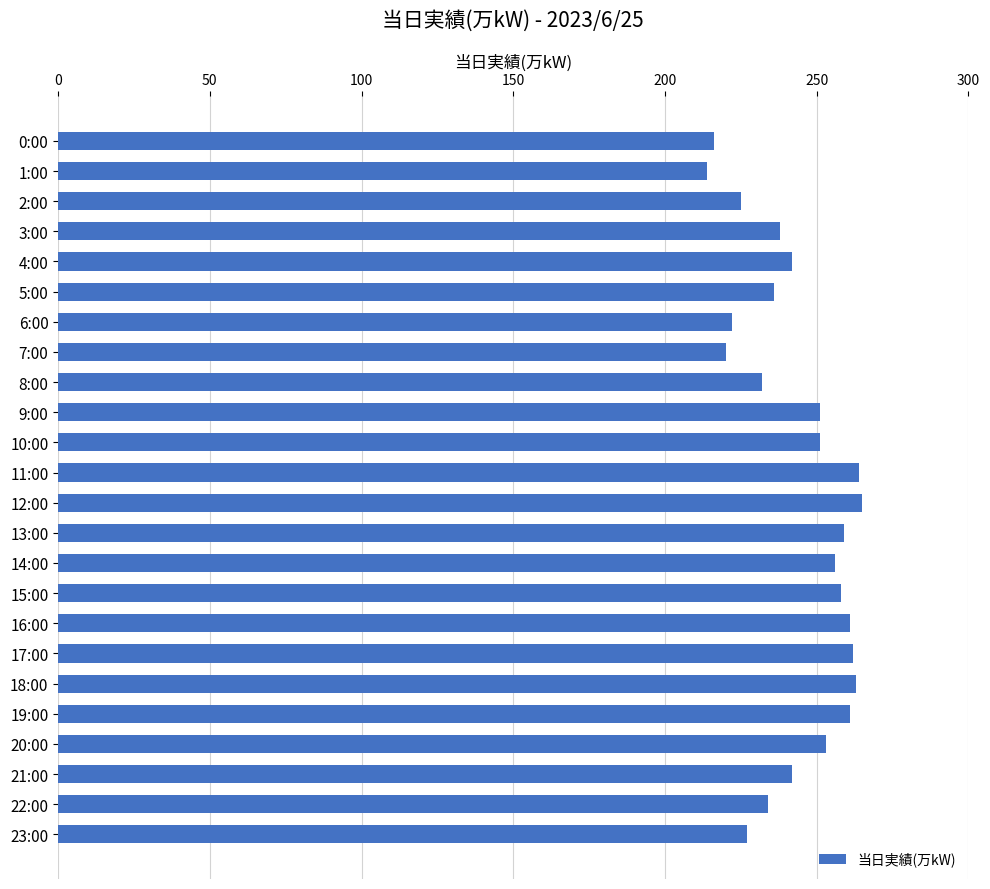

What is the label of the 9th bar from the top?

8:00